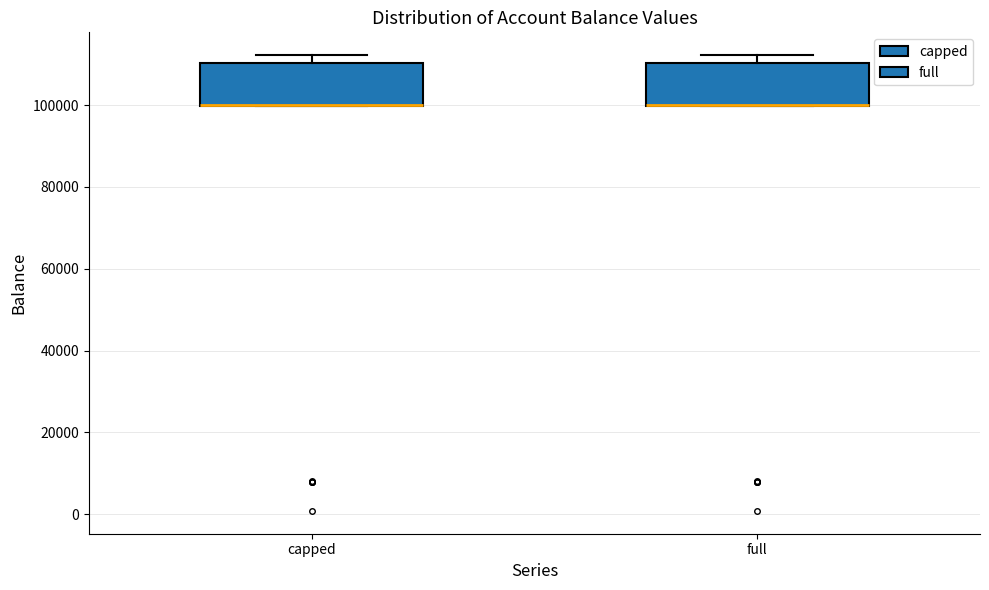

Where is the lower edge of the box for capped on the y-axis? The values are not printed on the chart, so give them approximately, as read against the axis.

100000